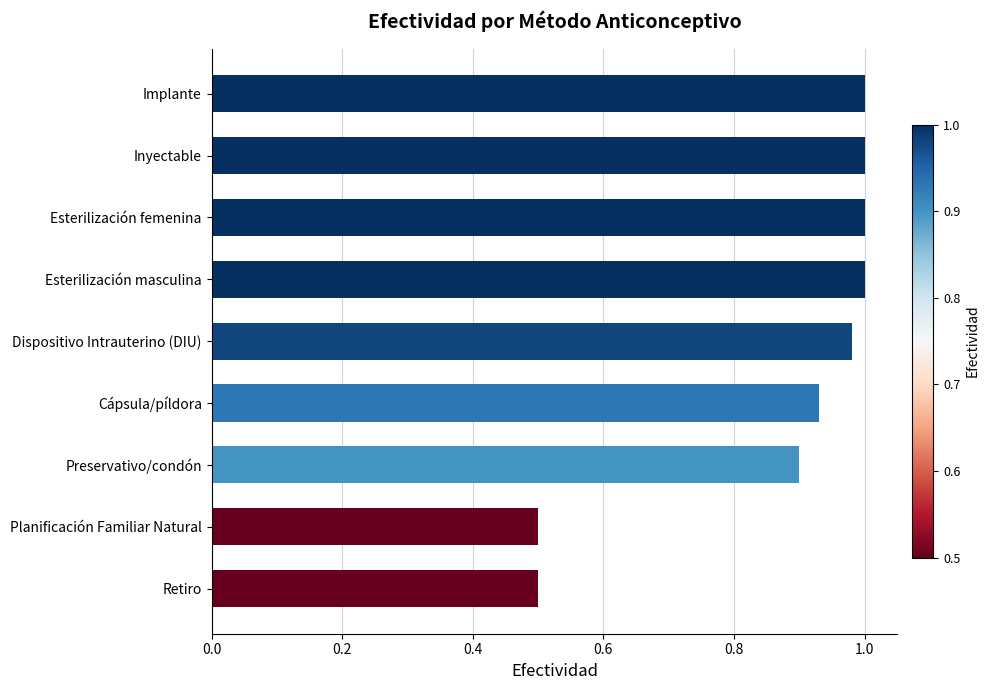

What is the smallest value displayed?

0.5